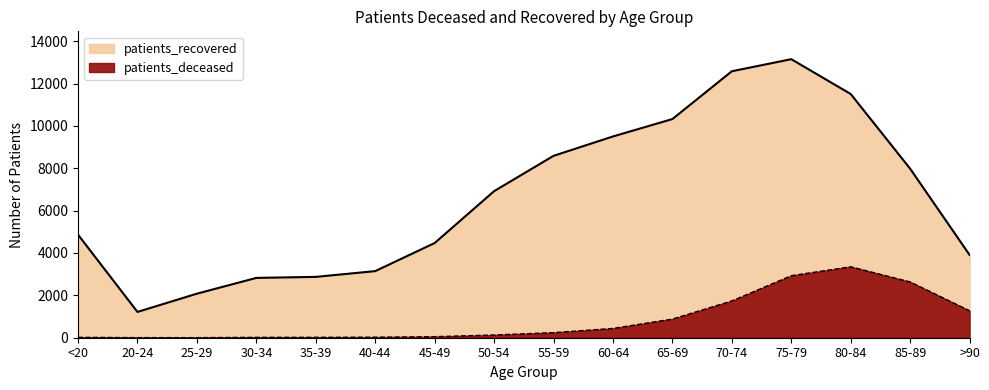

Read the patients_recovered value at 20-24, to the nearest 100.

1200